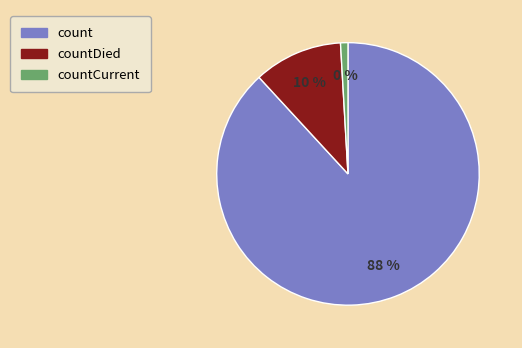

Does countCurrentSuspected account for over 50% of the chart?

No